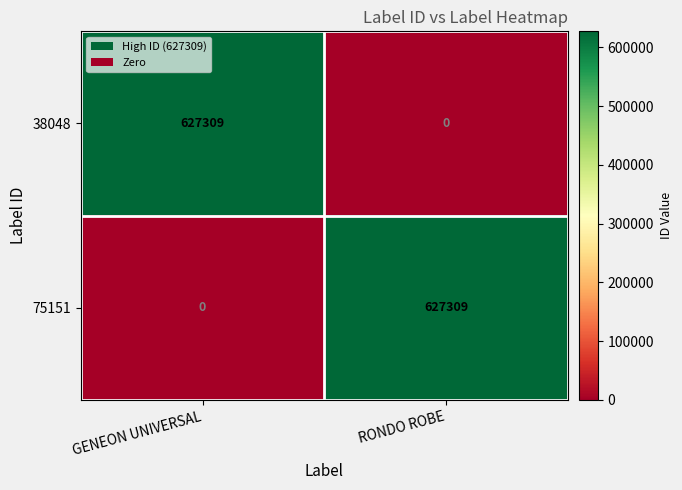

Rank the categories by 38048 value from highest to lowest.

GENEON UNIVERSAL, RONDO ROBE